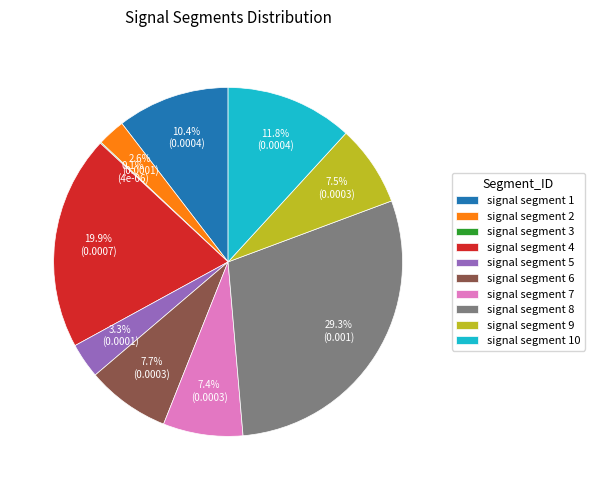

To the nearest percent, what is the average slice percentage?

10%